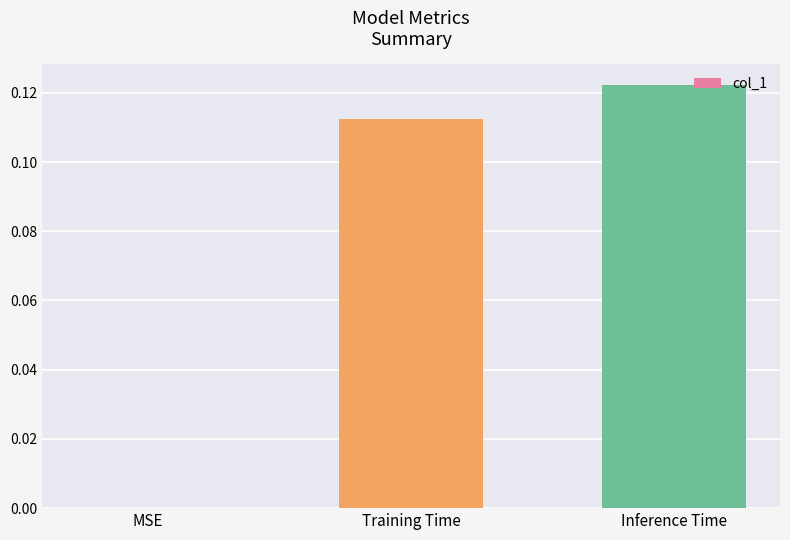

Which category has the highest value across all series?

Inference Time